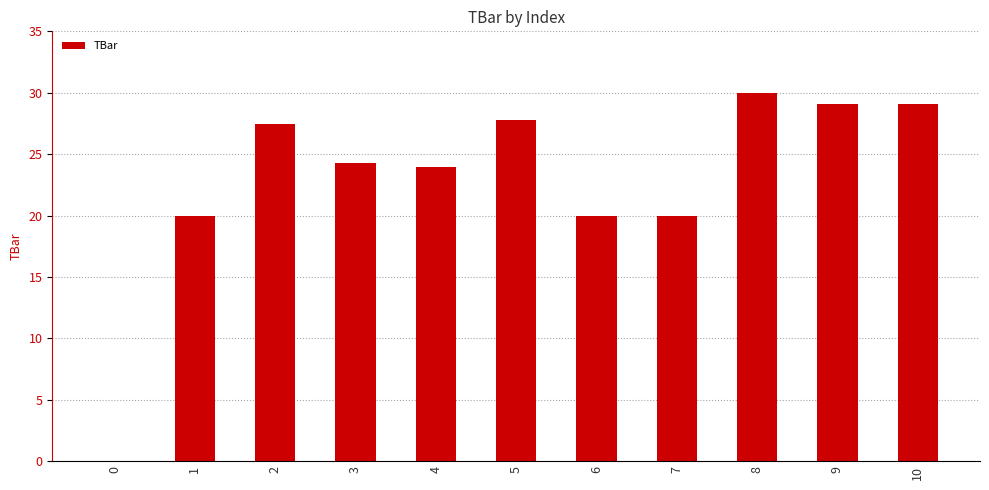

What is the approximate value at 7?

20.0